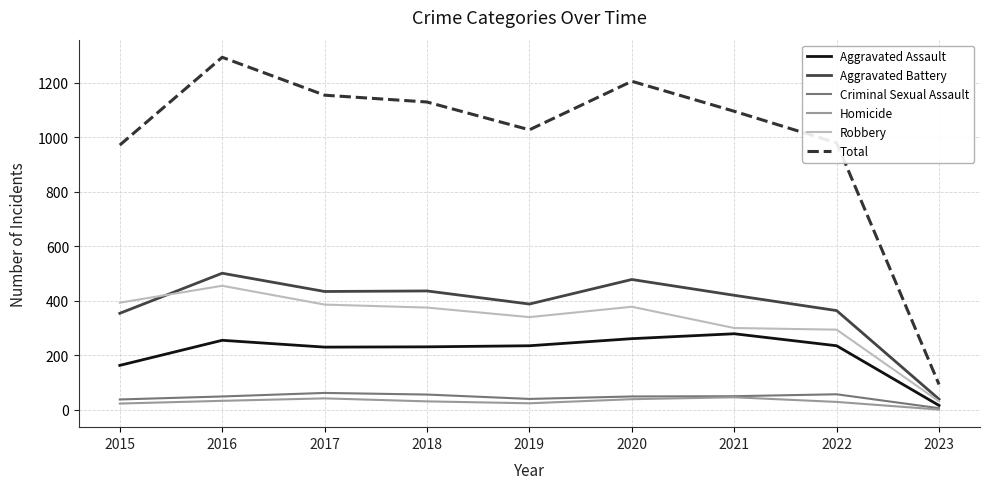

What is the approximate value of Criminal Sexual Assault at 2020?

49